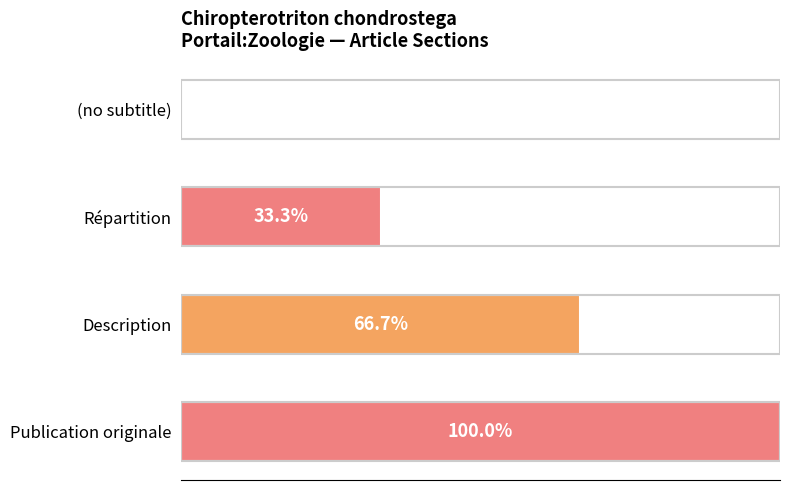

Which has a higher value, Description or Publication originale?

Publication originale